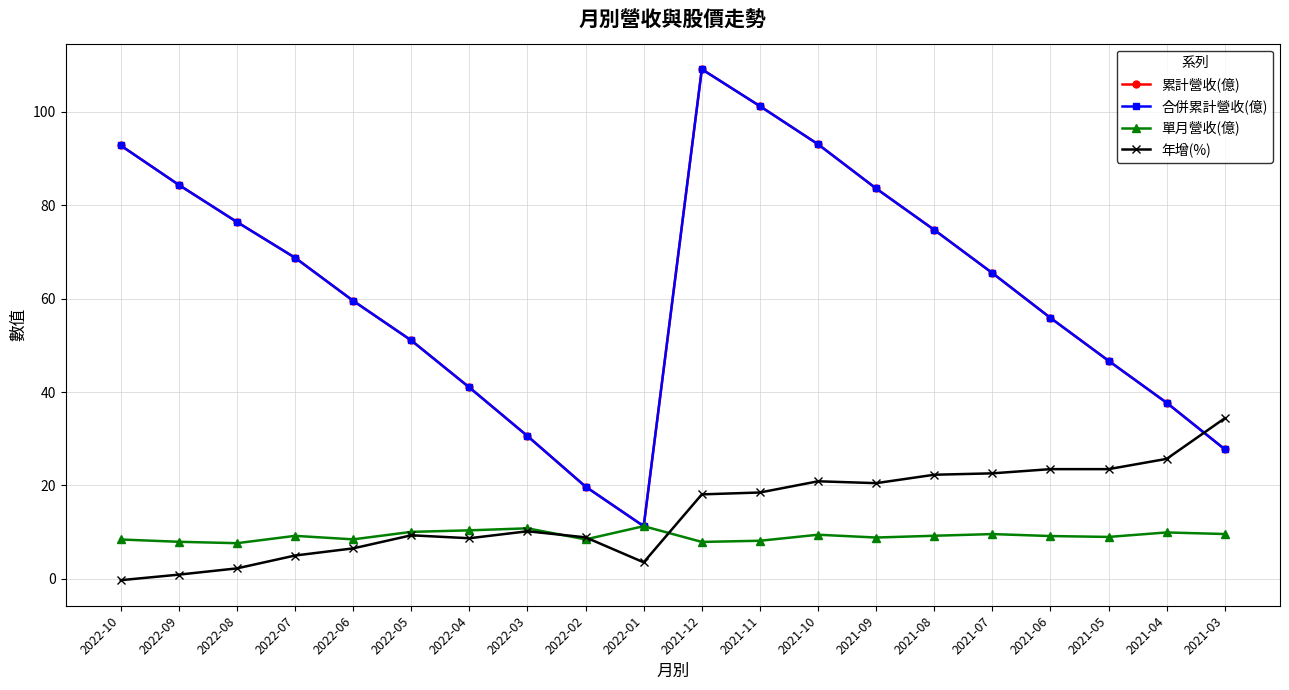

True or false: 累計營收(億) has more than 2 interior local peaks.

False